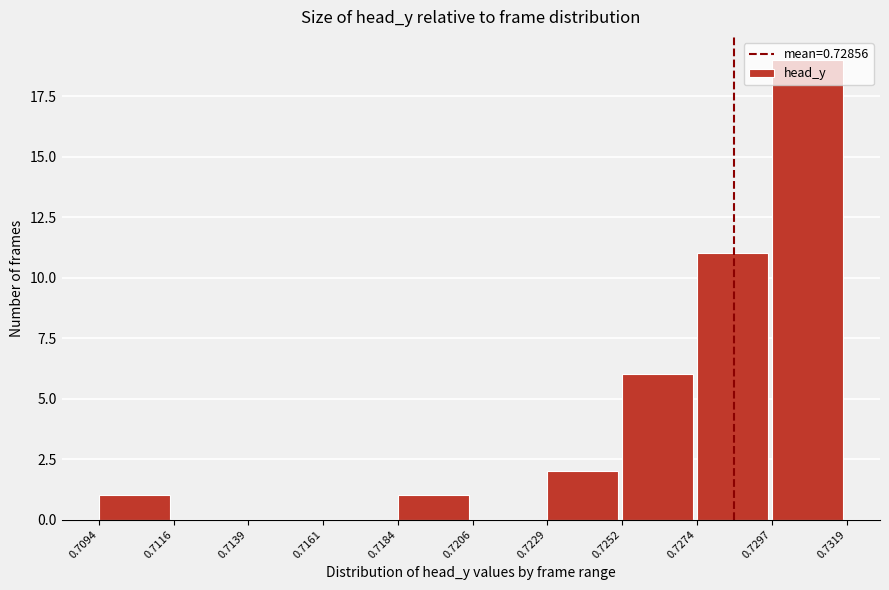

Reading left to right, list every bar in this chart as the range it spans on the x-axis followed by its height. The values are not printed on the chart, so give them approximately, as read against the axis.

0.7094 to 0.7116: 1
0.7116 to 0.7139: 0
0.7139 to 0.7161: 0
0.7161 to 0.7184: 0
0.7184 to 0.7206: 1
0.7206 to 0.7229: 0
0.7229 to 0.7252: 2
0.7252 to 0.7274: 6
0.7274 to 0.7297: 11
0.7297 to 0.7319: 19